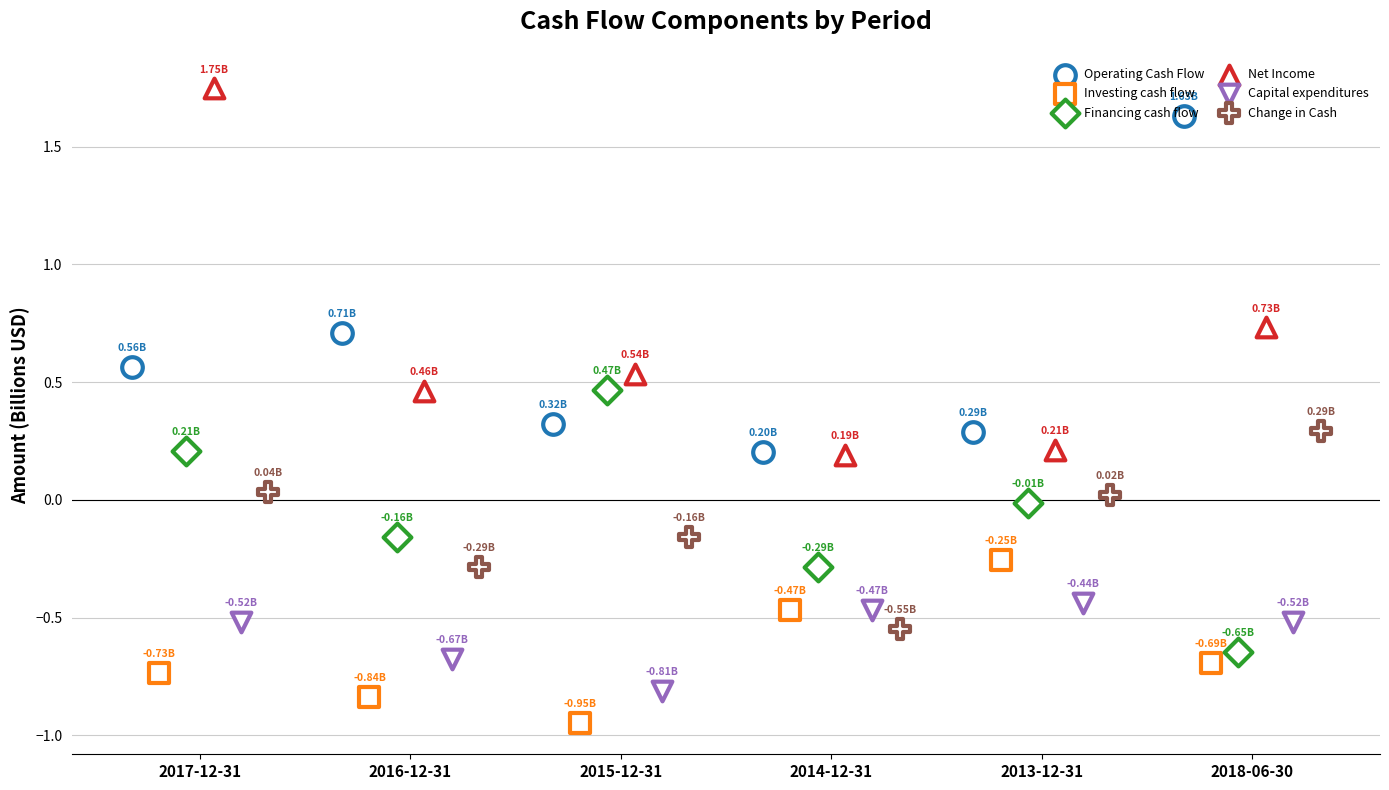

What are all the series names shown in the legend?

Operating Cash Flow, Investing cash flow, Financing cash flow, Net Income, Capital expenditures, Change in Cash